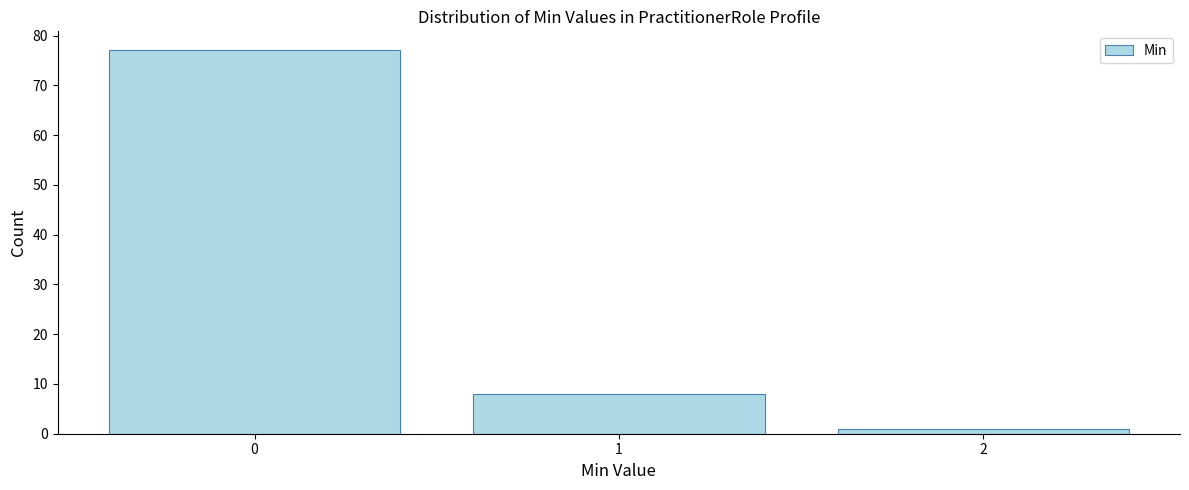

Reading right to left, extract all data points from this chart.

1	8	77